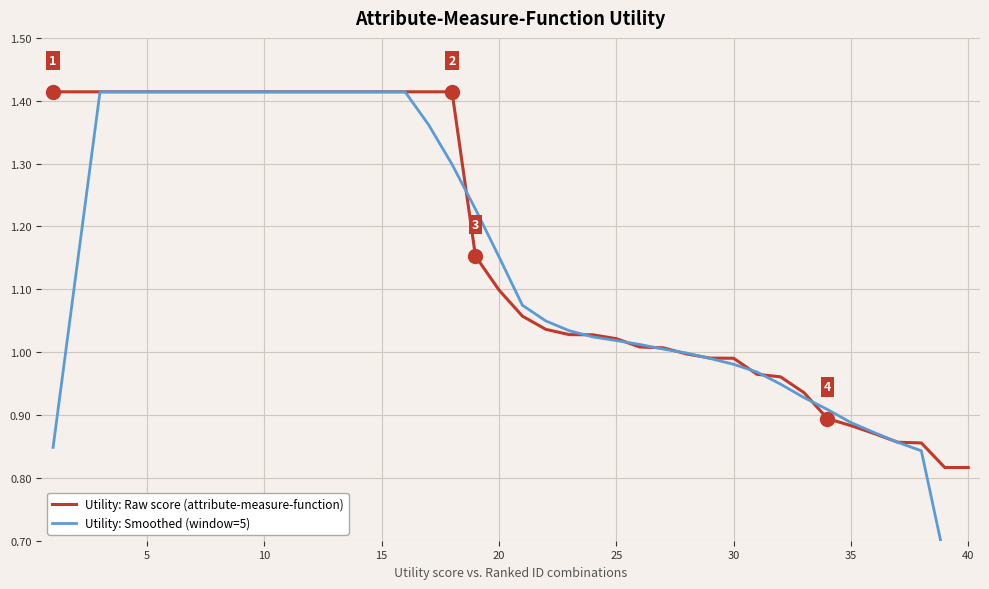

What is the difference between the Utility: Smoothed (window=5) values at 5 and 30?

0.2